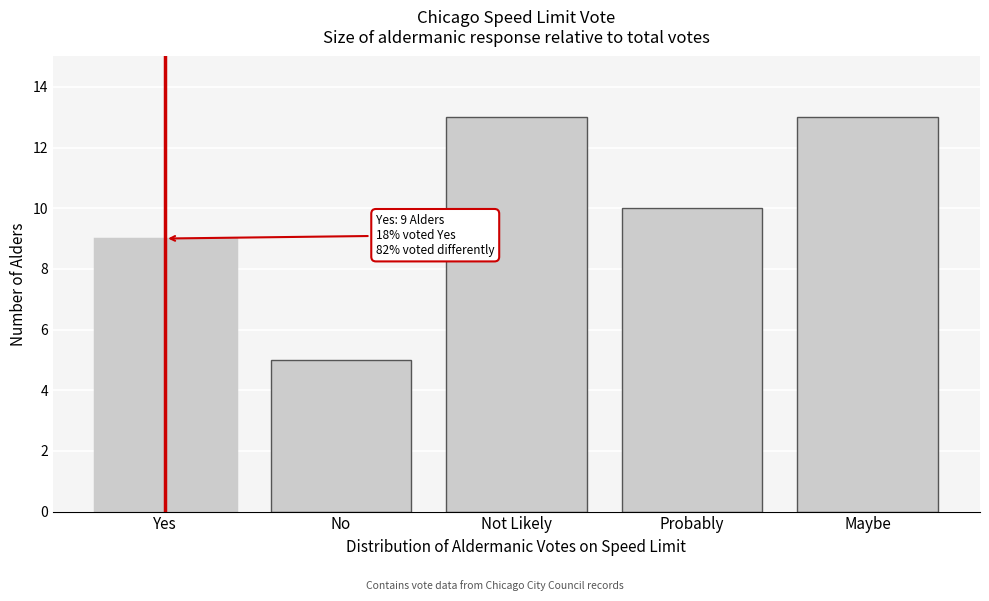

Reading left to right, extract all data points from this chart.

Yes=9	No=5	Not Likely=13	Probably=10	Maybe=13